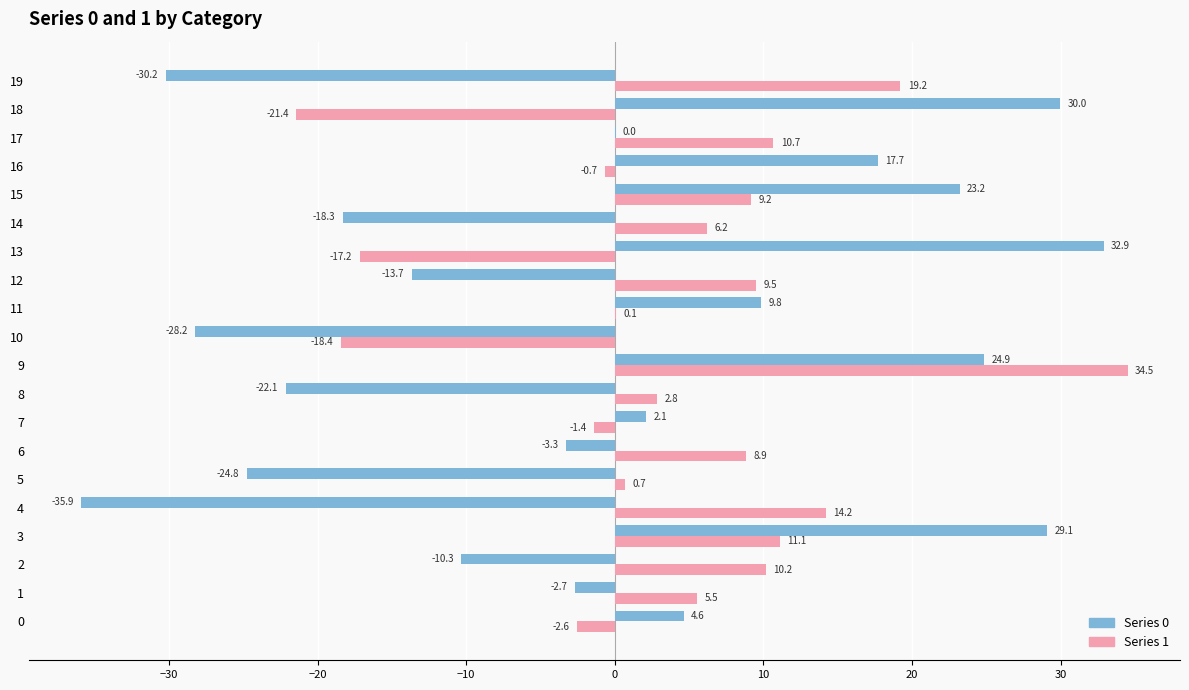

At which category is the sum across all series the highest?

9